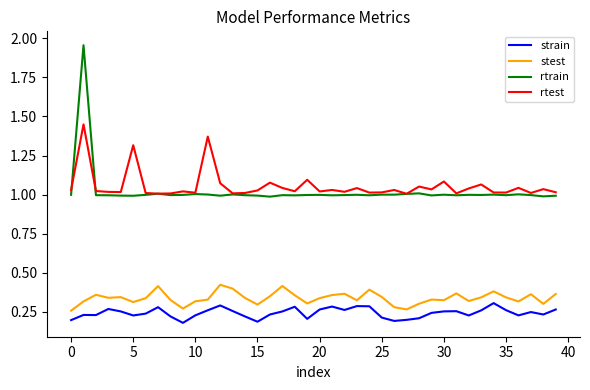

True or false: rtrain and stest cross at least once.

False